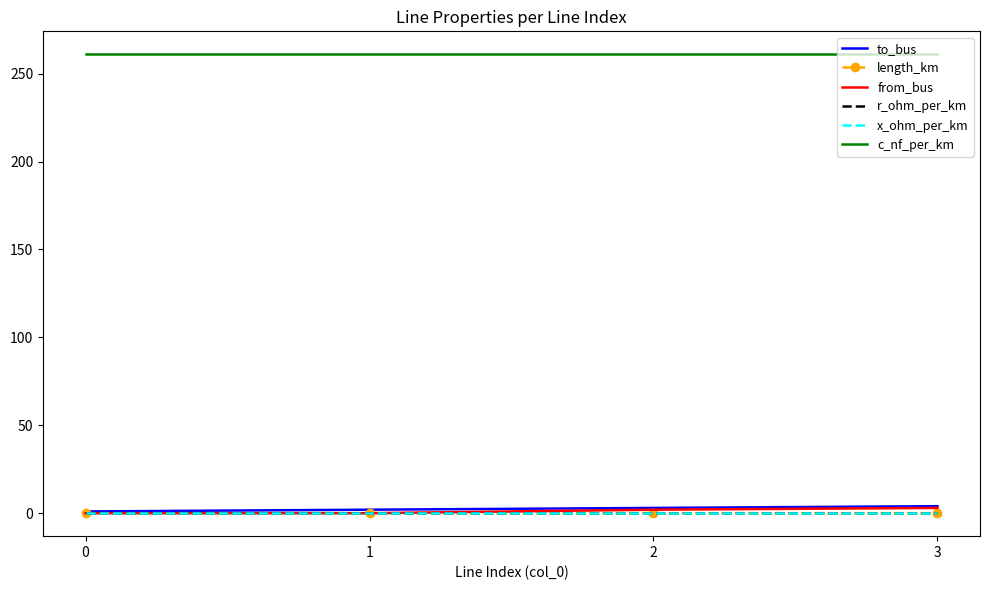

Is the value of from_bus at 1 greater than the value of c_nf_per_km at 1?

No